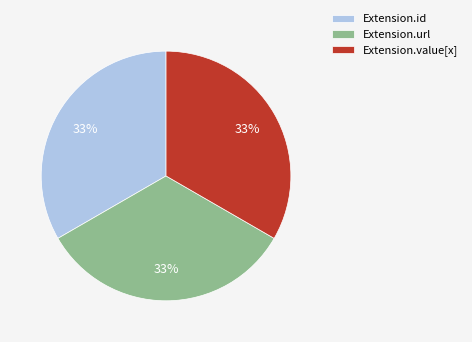

Is it true that Extension.value[x] is 33% of the pie?

True